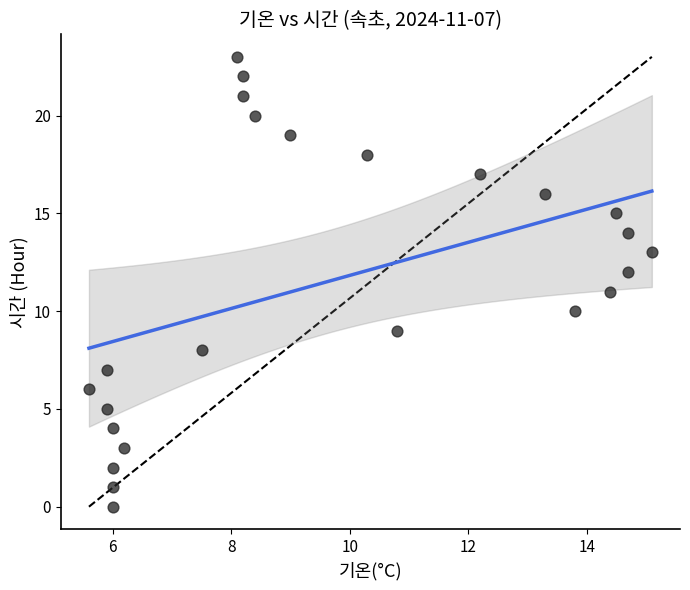

What is the range of Y values (max minus min)?

23